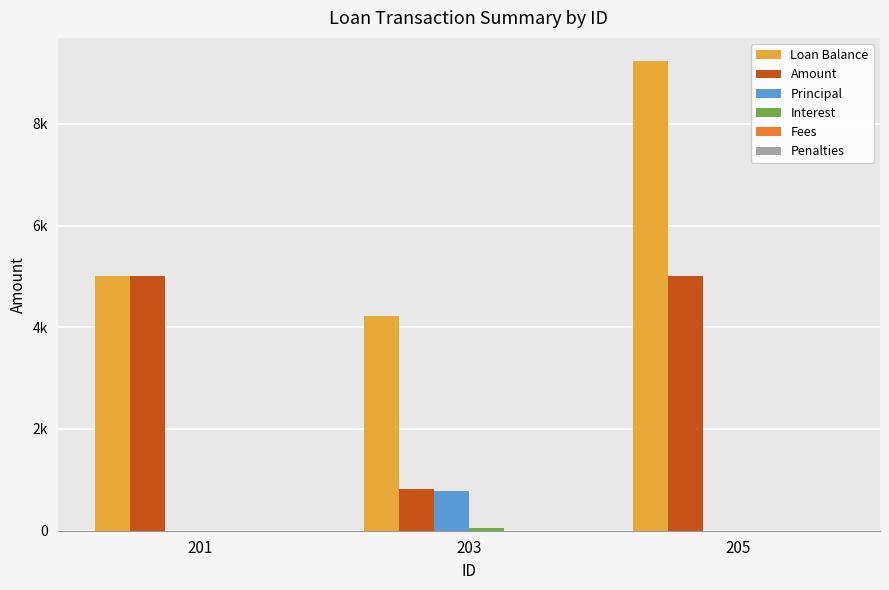

Reading right to left, extract all data points from this chart.

Loan Balance: 205=9227.6	203=4227.6	201=5000.0
Amount: 205=5000.0	203=823.4	201=5000.0
Principal: 205=0.0	203=772.4	201=0.0
Interest: 205=0.0	203=51.0	201=0.0
Fees: 205=0.0	203=0.0	201=0.0
Penalties: 205=0.0	203=0.0	201=0.0